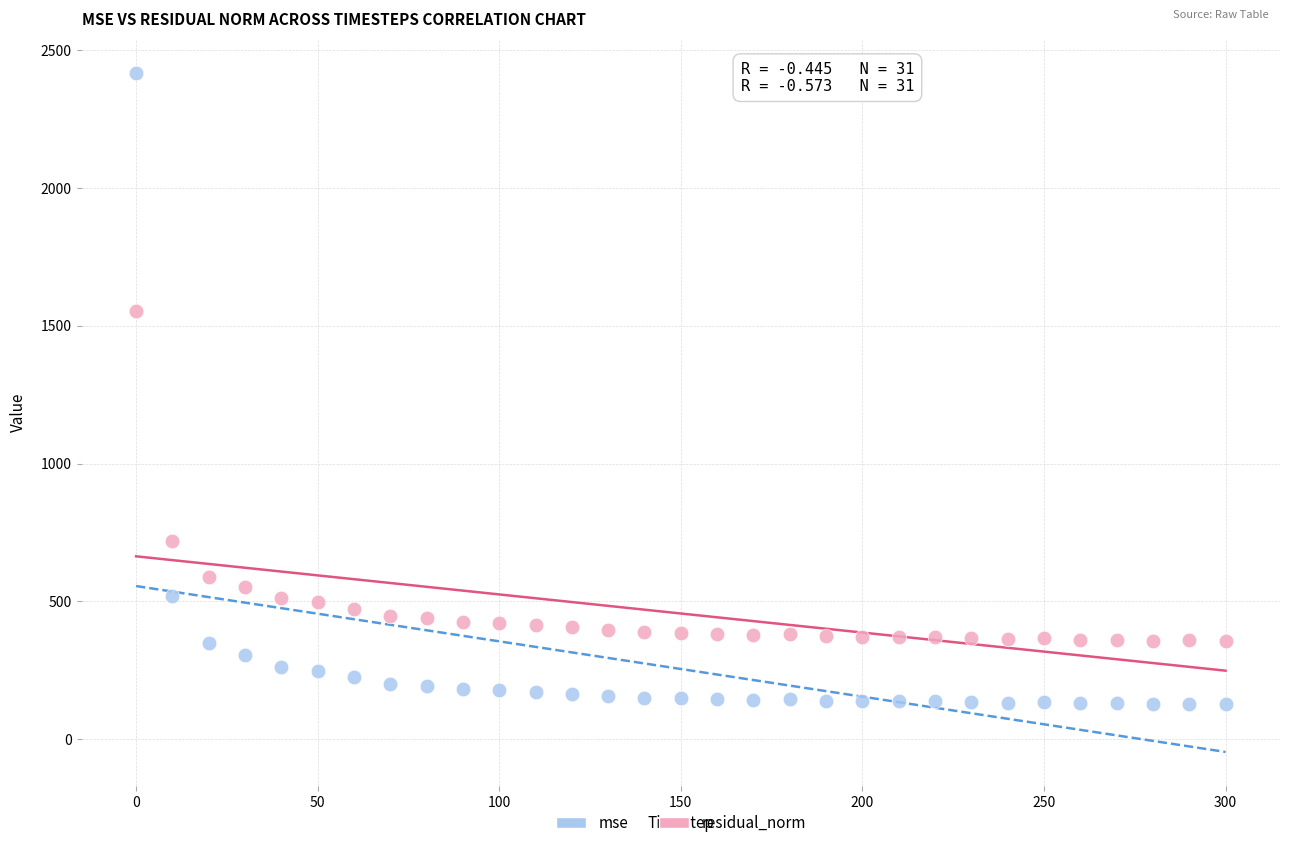

Which series reaches the minimum Y coordinate?

mse